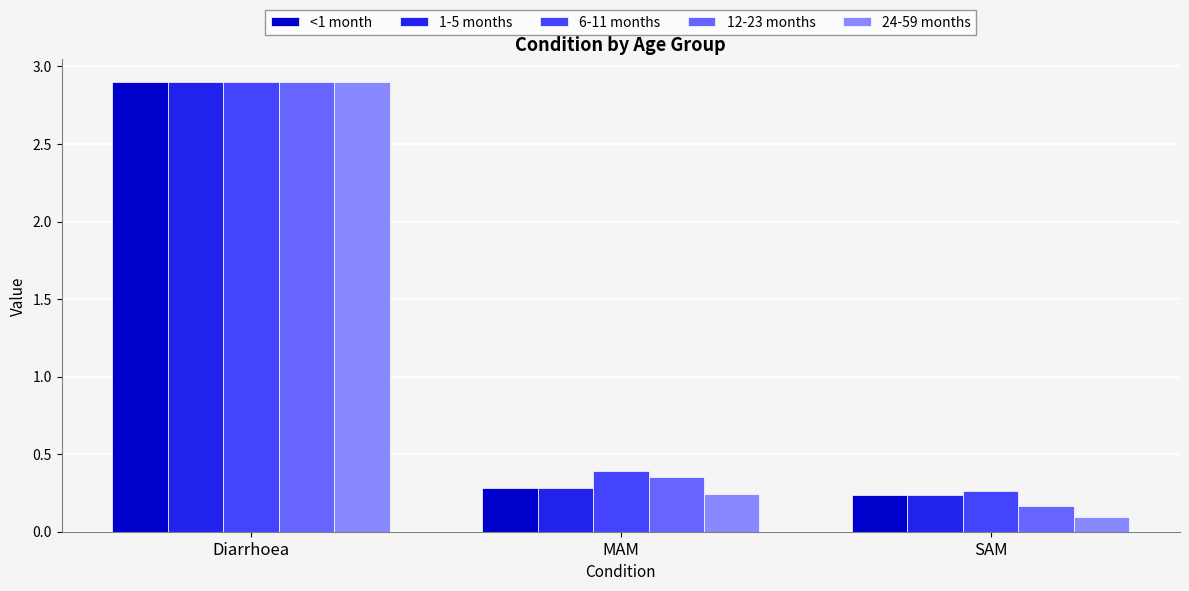

The 24-59 months series shows 2.9 at Diarrhoea. True or false?

True